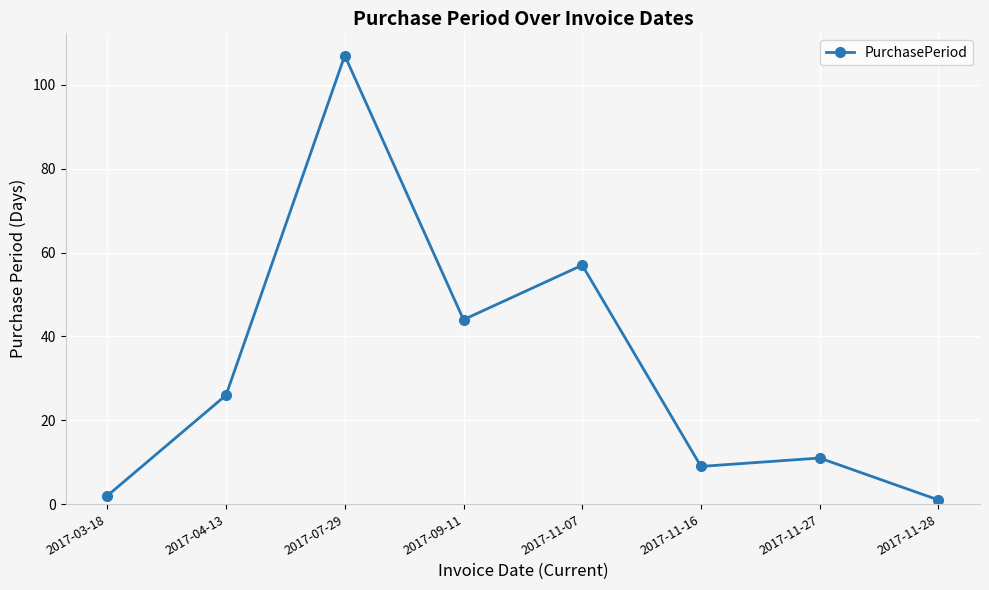

The chart shows a value of 57 at 2017-11-07. True or false?

True